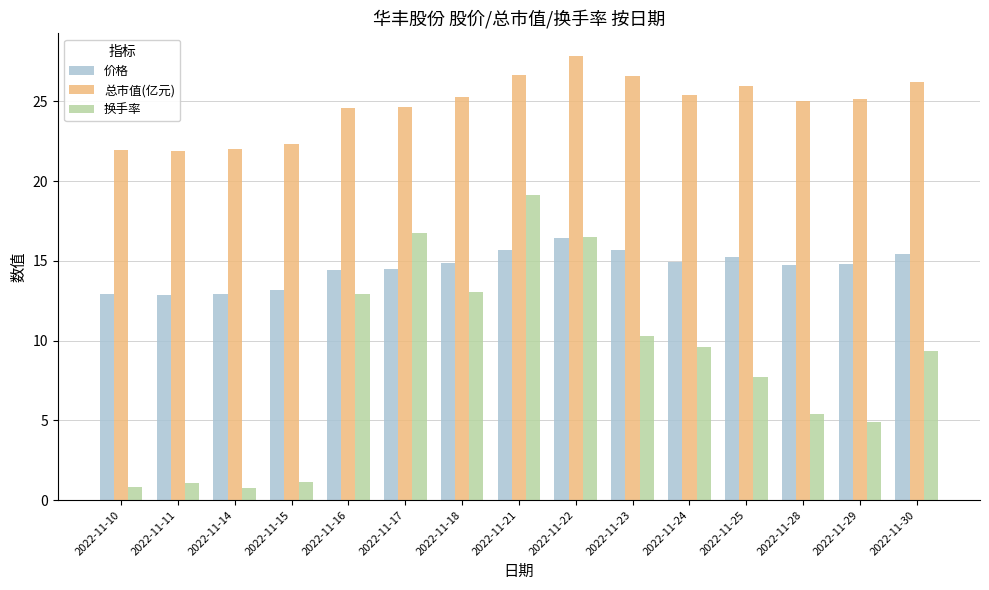

Where does the 价格 series first go above 14?

2022-11-16